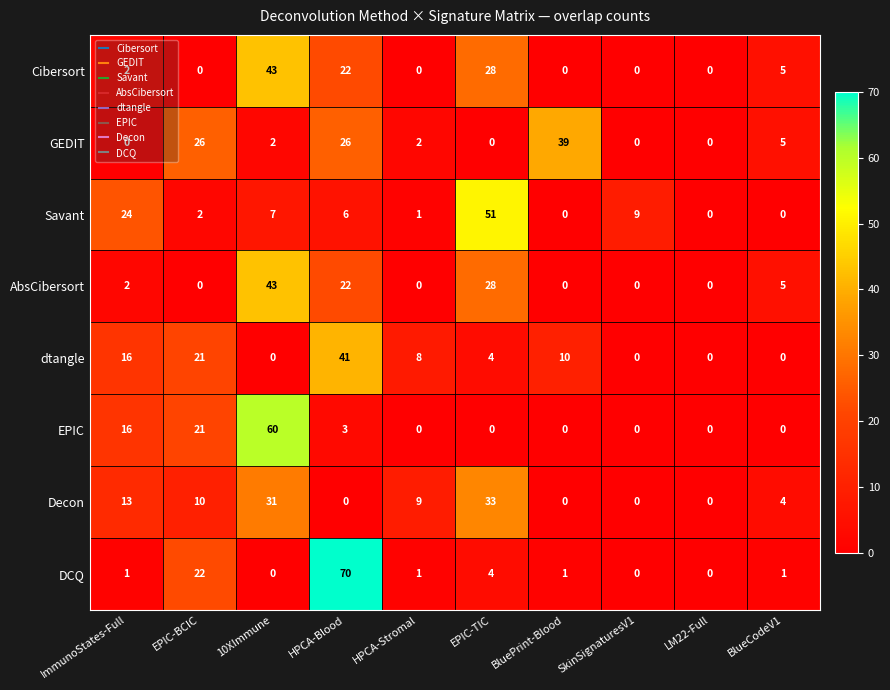

Where is Decon nearest to the value 16?

ImmunoStates-Full